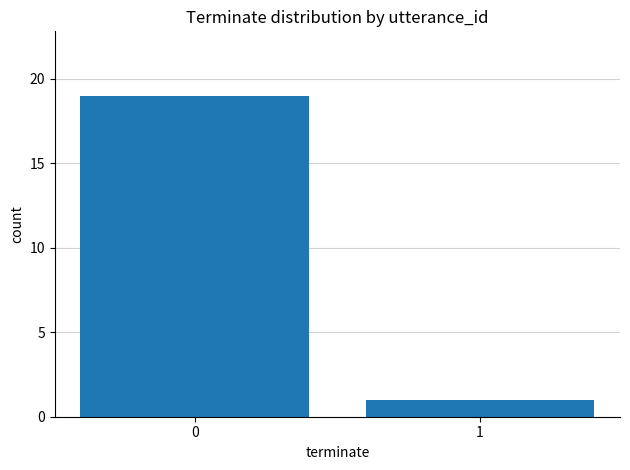

Which category has the lowest value across all series?

1